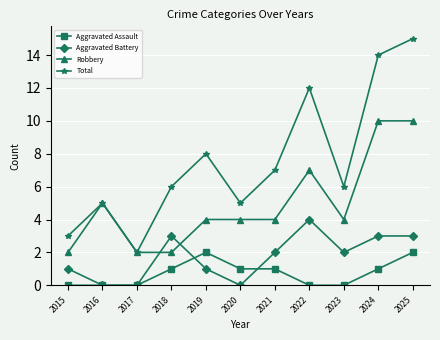

True or false: Aggravated Assault has more than 0 interior local peaks.

True